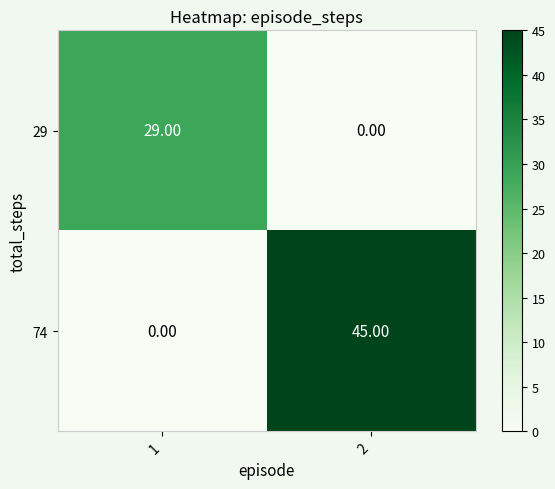

List the series in order of their peak value, lowest first.

29, 74